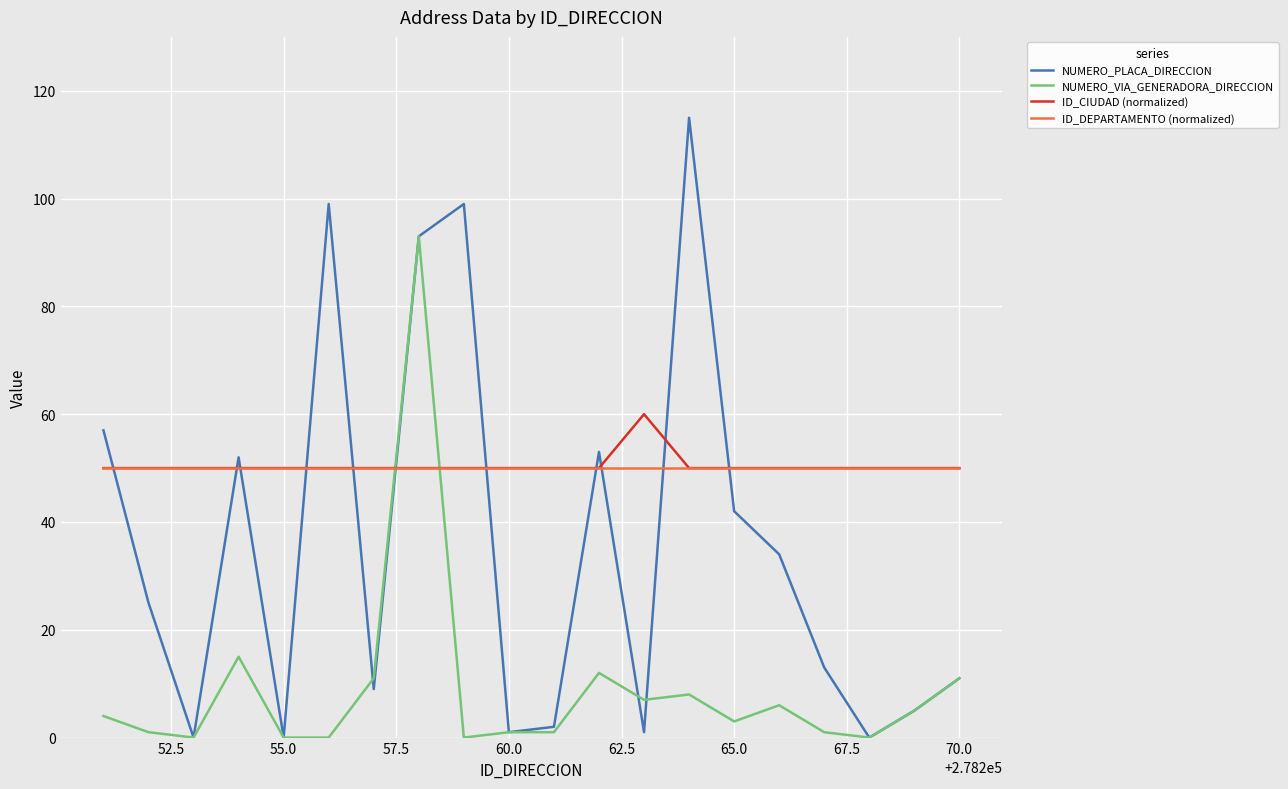

Rank the series by their maximum value, from highest to lowest.

NUMERO_PLACA_DIRECCION, NUMERO_VIA_GENERADORA_DIRECCION, ID_CIUDAD (normalized), ID_DEPARTAMENTO (normalized)